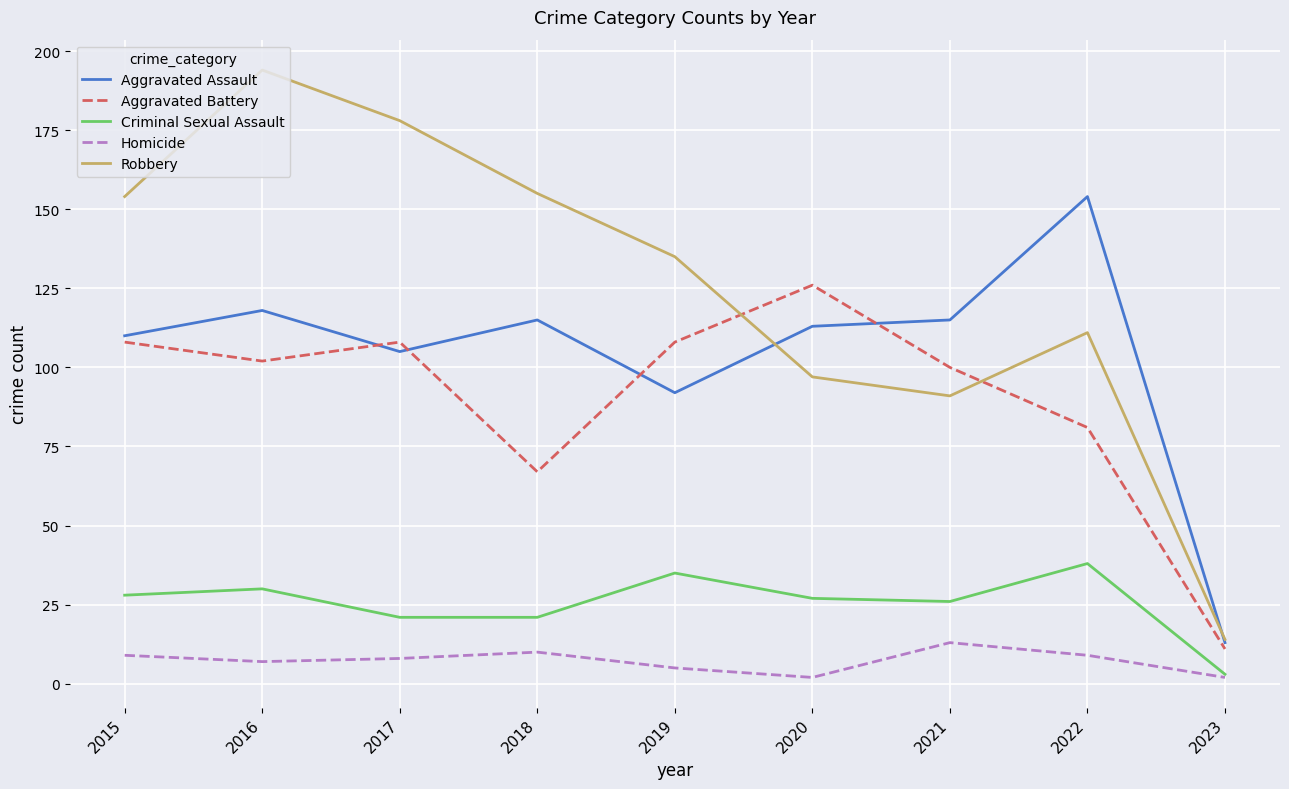

What is the sum of the Robbery values at 2018 and 2020?

252